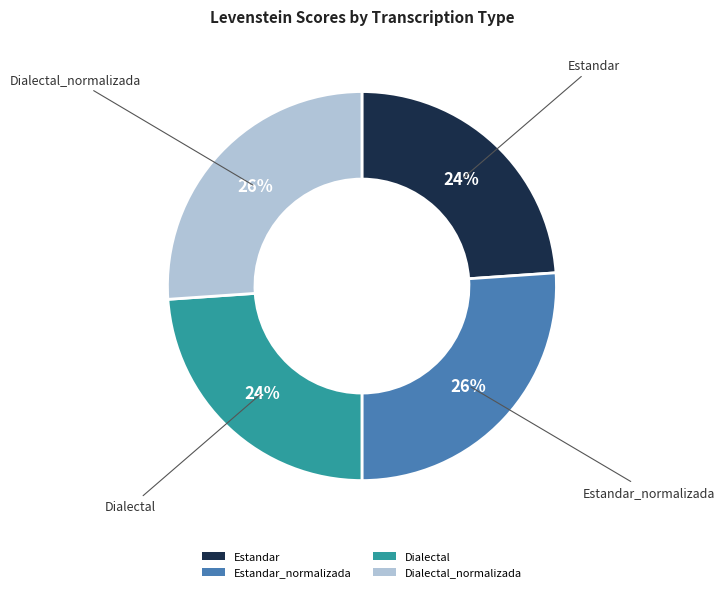

Count the number of slices in the pie.

4